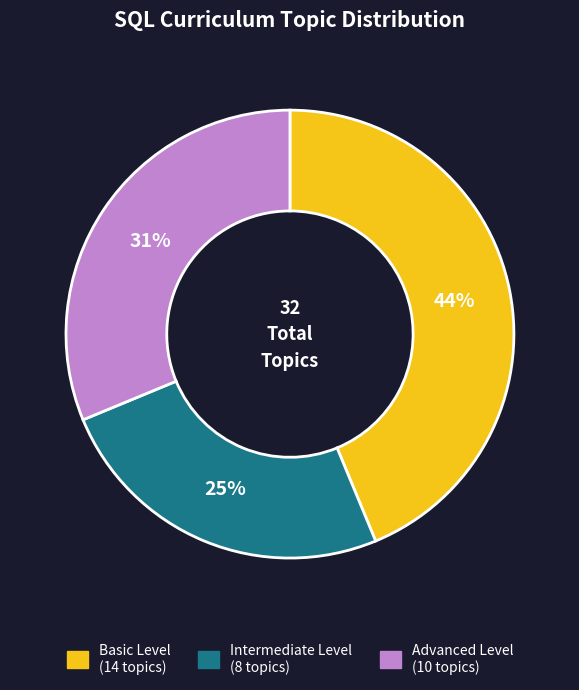

Is it true that Advanced Level is 31% of the pie?

True